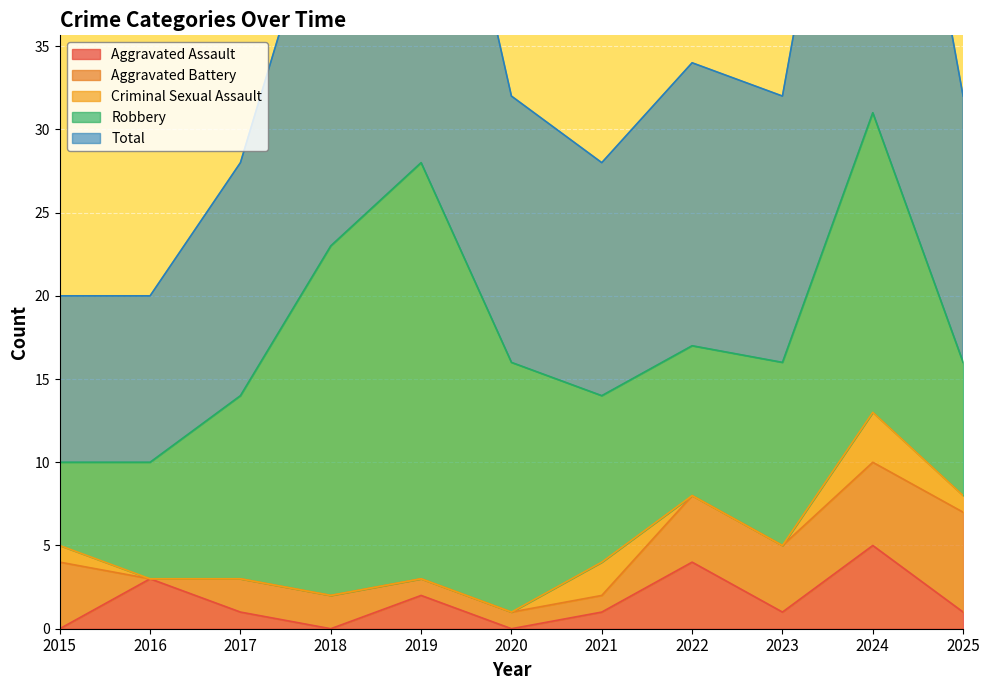

How many data points in Aggravated Assault are above 1?

4